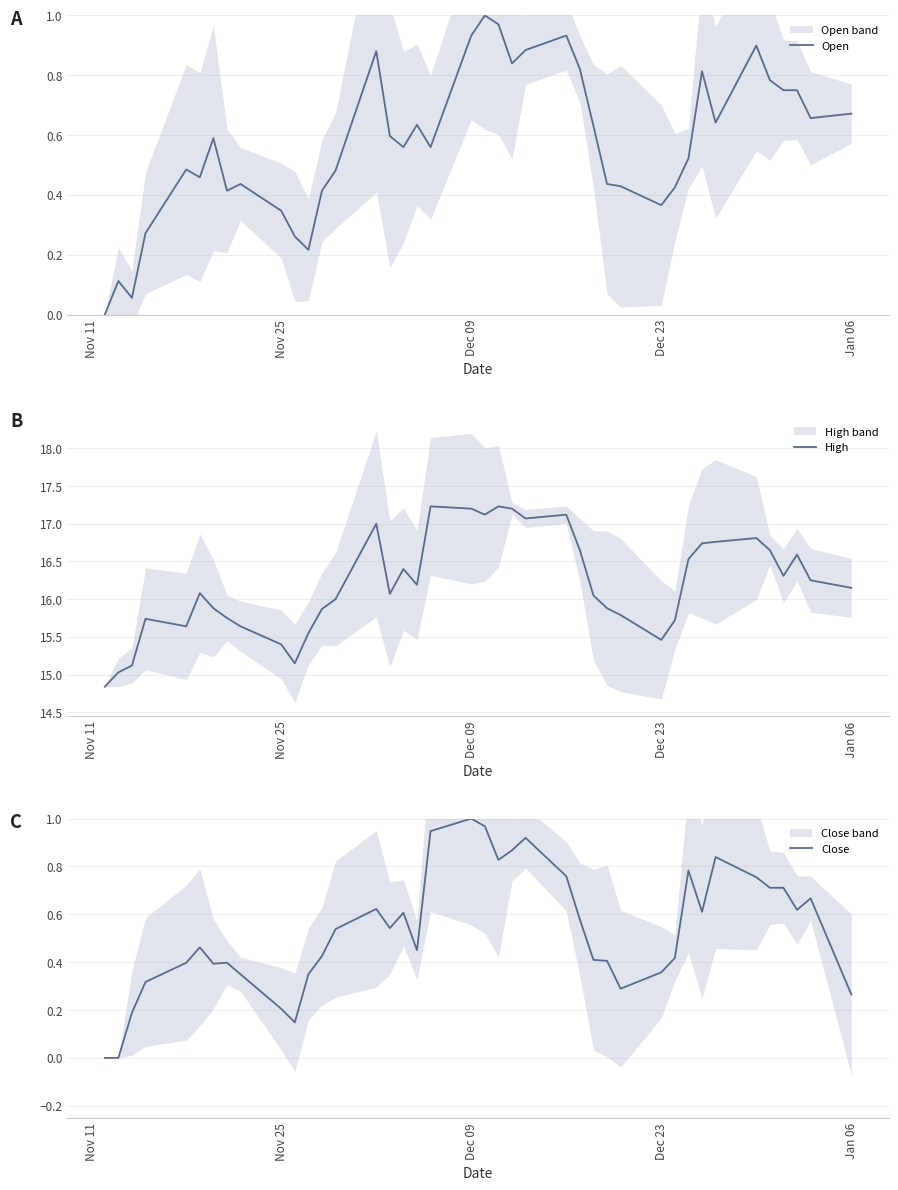

Which series has the largest range (max minus min)?

High